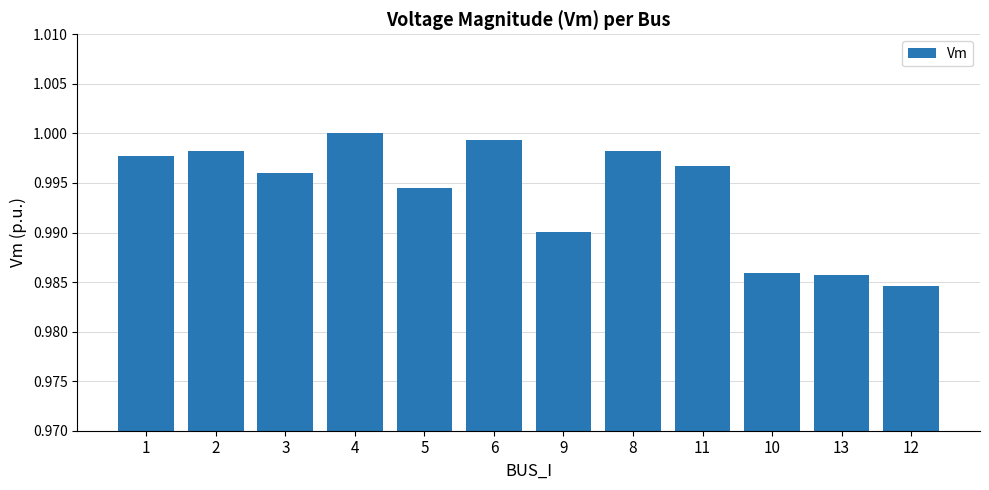

How many distinct data groups are displayed?

1